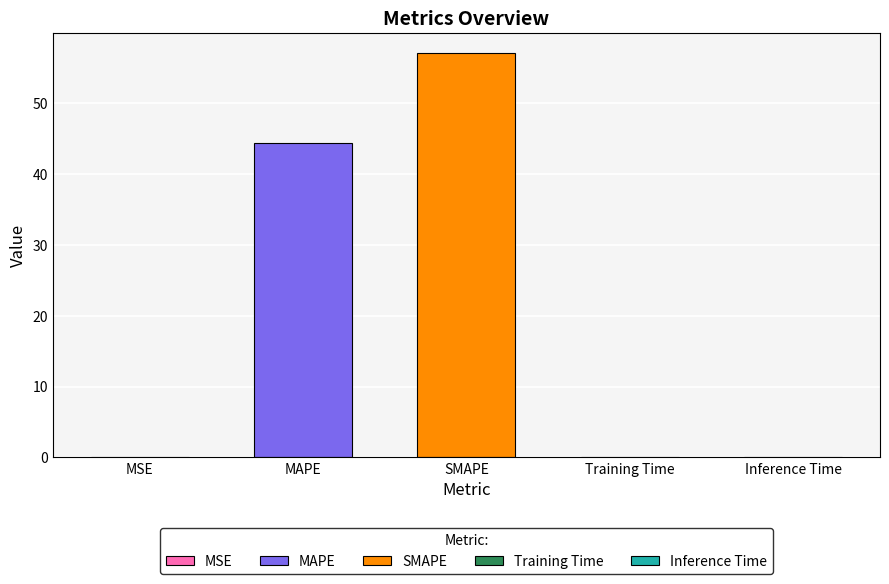

The chart shows a value of 0.0 at Inference Time. True or false?

False